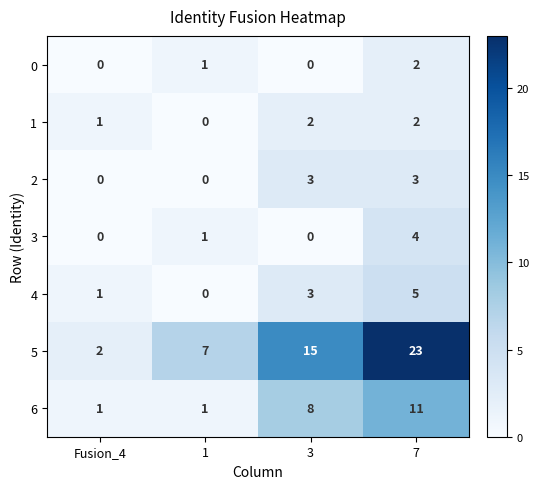

Reading left to right, list all the values displayed in this chart.

0: Fusion_4=0	1=1	3=0	7=2
1: Fusion_4=1	1=0	3=2	7=2
2: Fusion_4=0	1=0	3=3	7=3
3: Fusion_4=0	1=1	3=0	7=4
4: Fusion_4=1	1=0	3=3	7=5
5: Fusion_4=2	1=7	3=15	7=23
6: Fusion_4=1	1=1	3=8	7=11